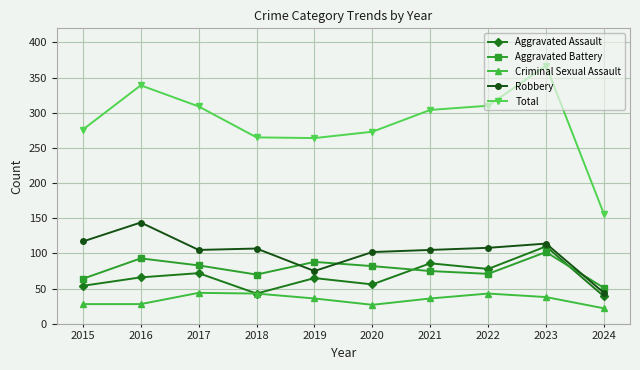

In Aggravated Battery, how many points are lower than both neighbors (excluding endpoints)?

2